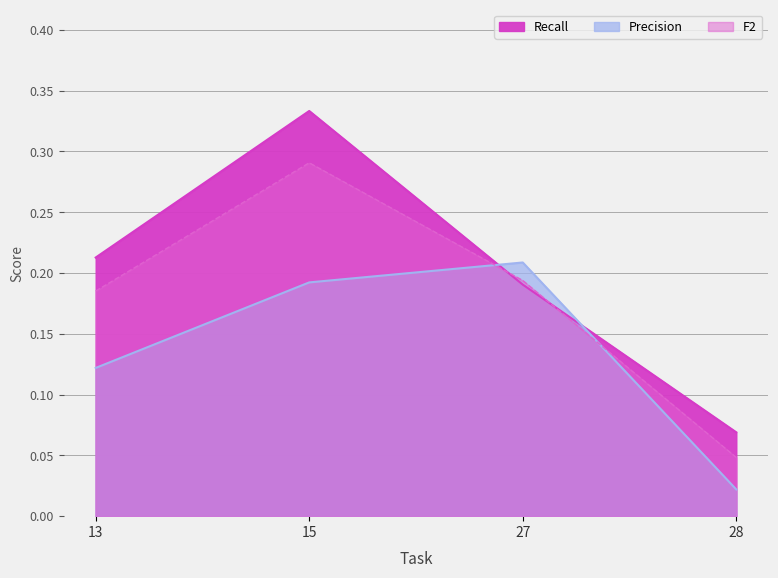

At which label is Precision closest to 0?

28